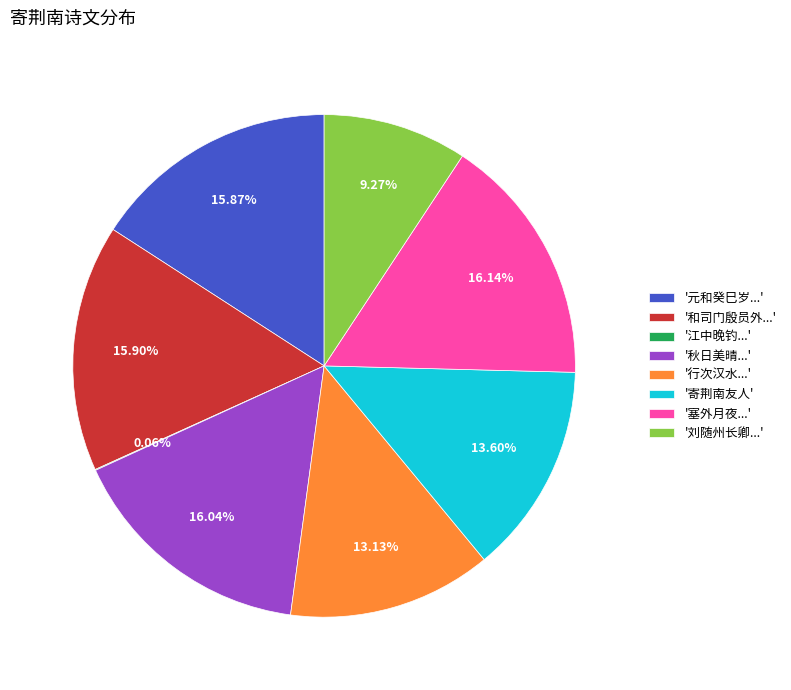

Does any single category account for the majority?

No